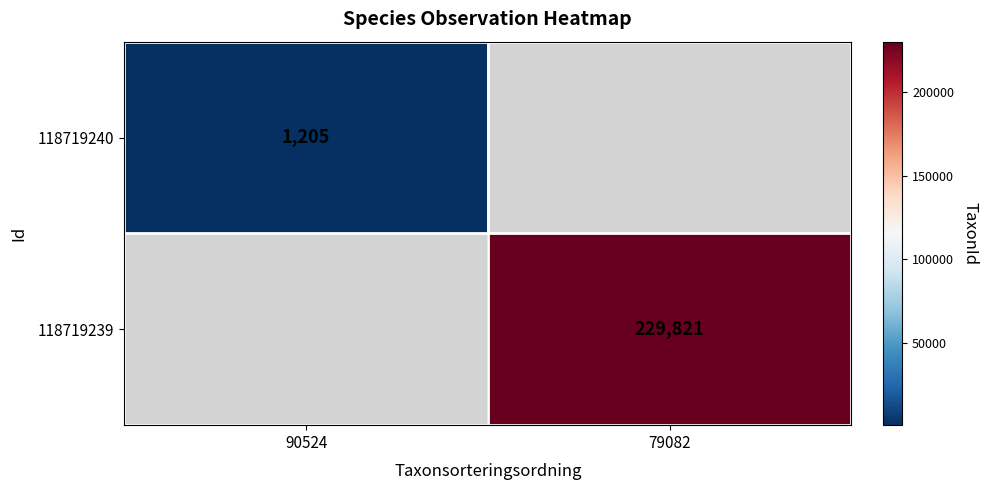

The value of 118719239 at 79082 is 229821. True or false?

True